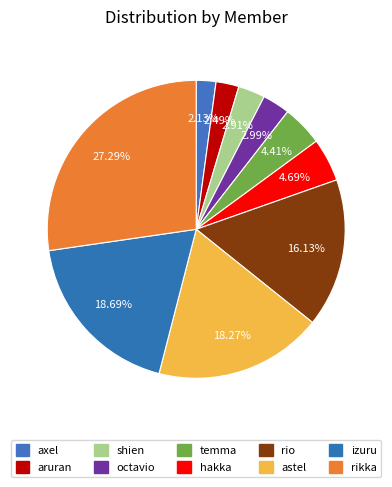

Does astel account for over 50% of the chart?

No